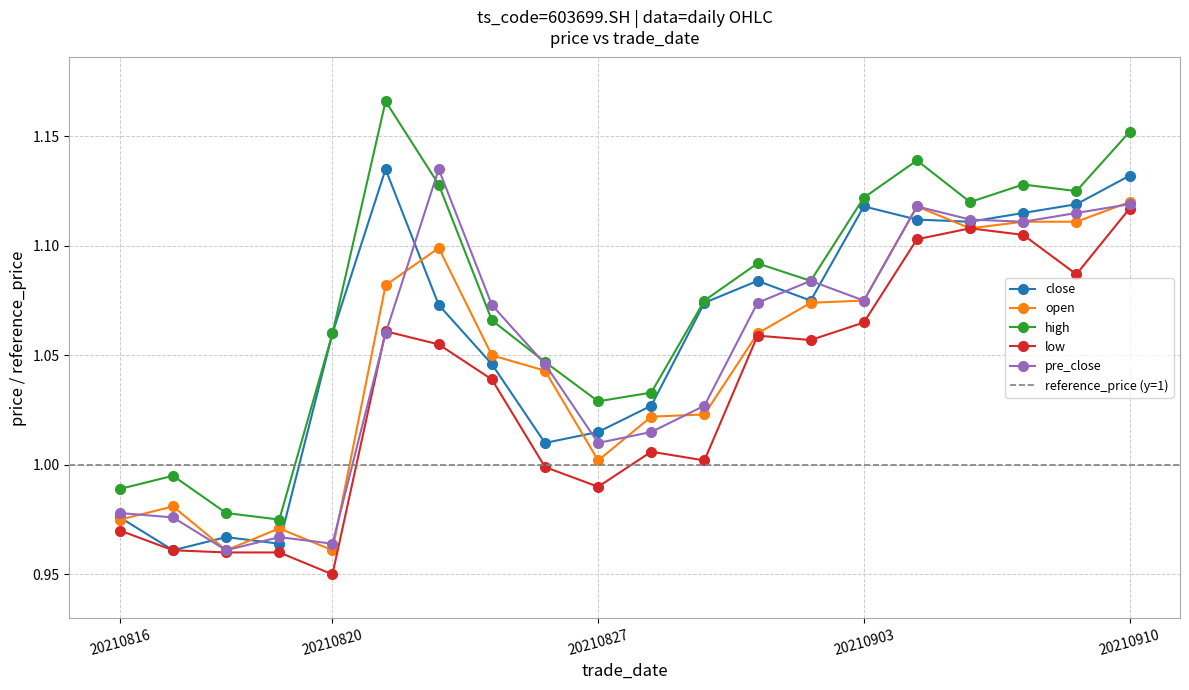

Which series has the largest total across all categories?

high